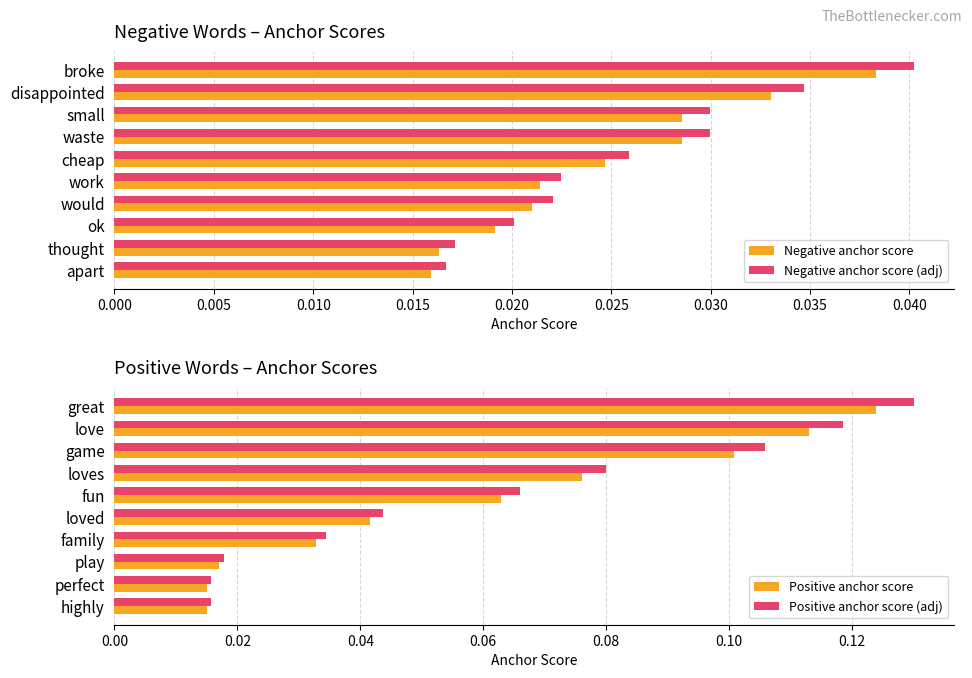

Which category has the highest value in the Negative anchor score (adj) series?

broke